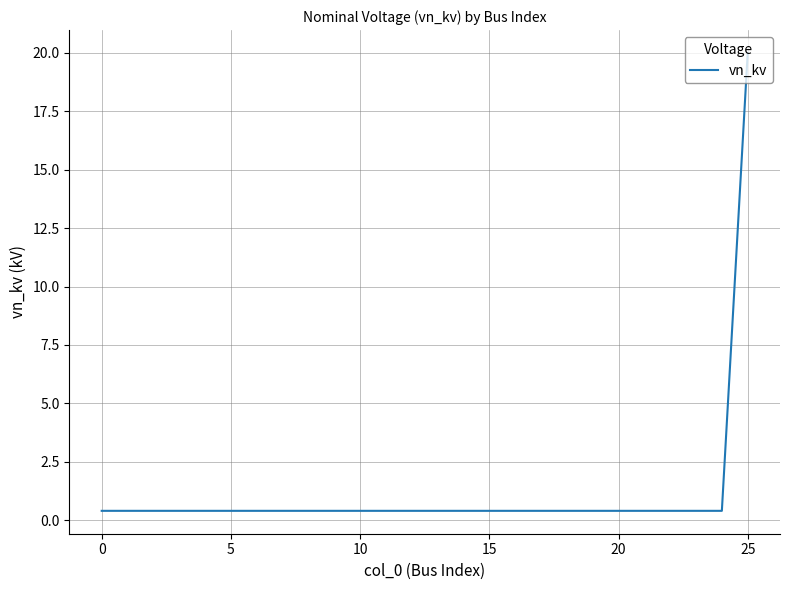

How many lines are shown in the chart?

1